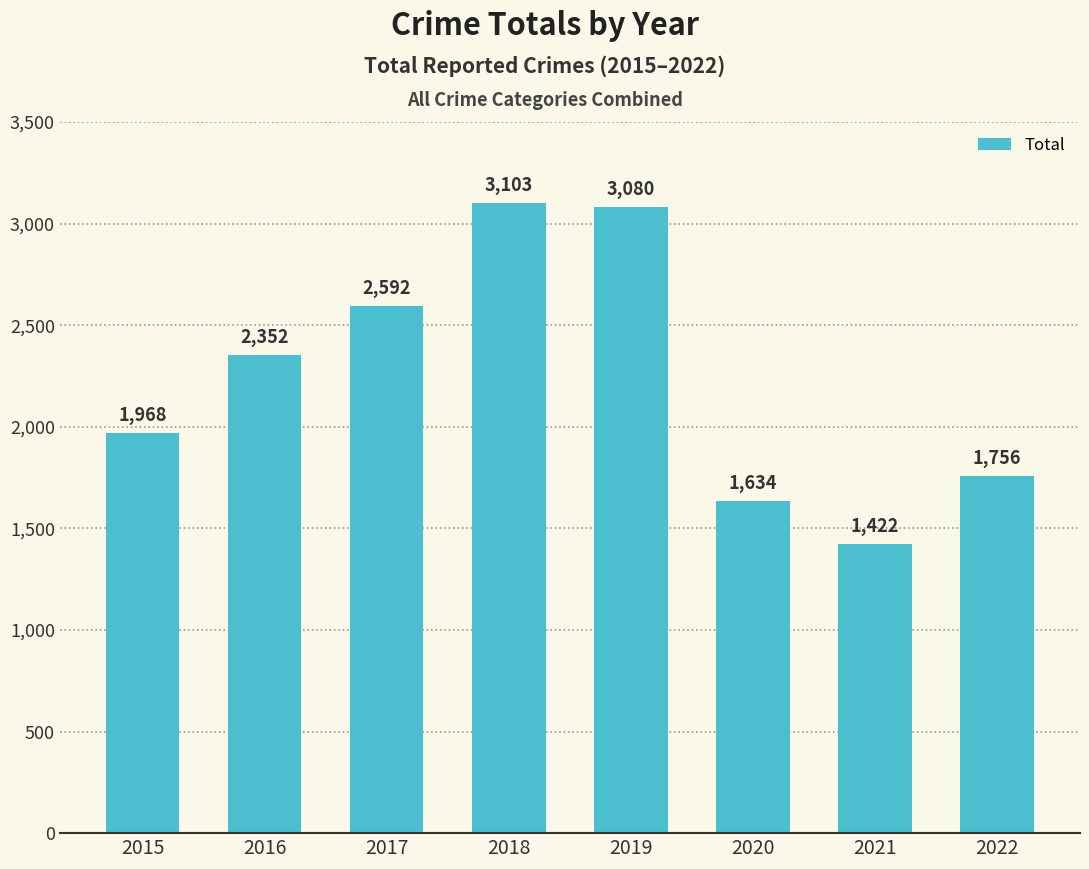

What is the difference between the second highest and second lowest values?

1446